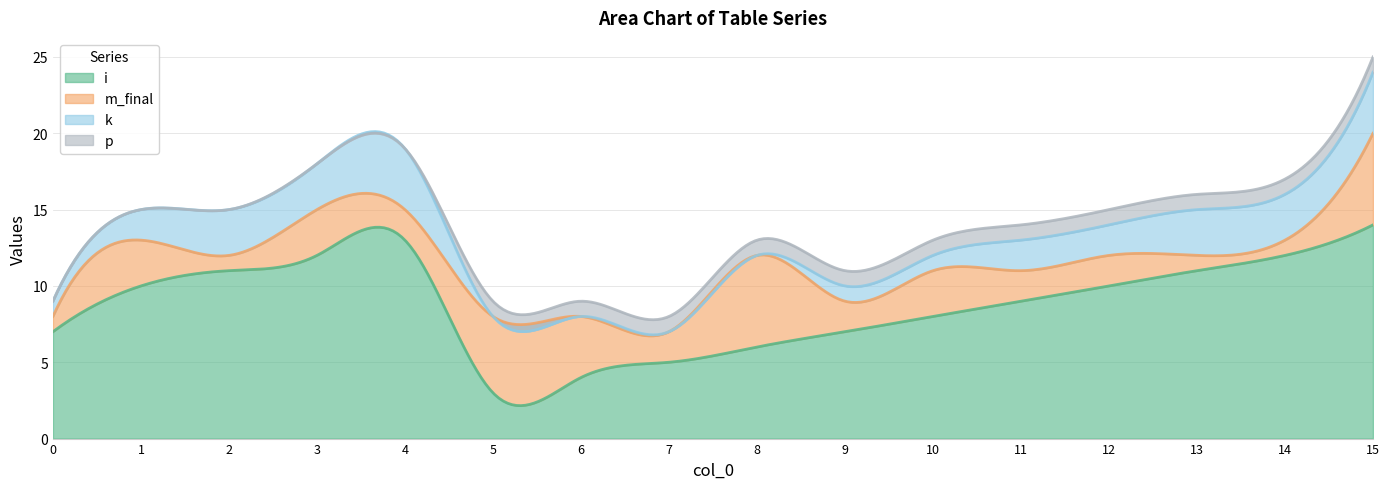

What are all the series names shown in the legend?

i, m_final, k, p